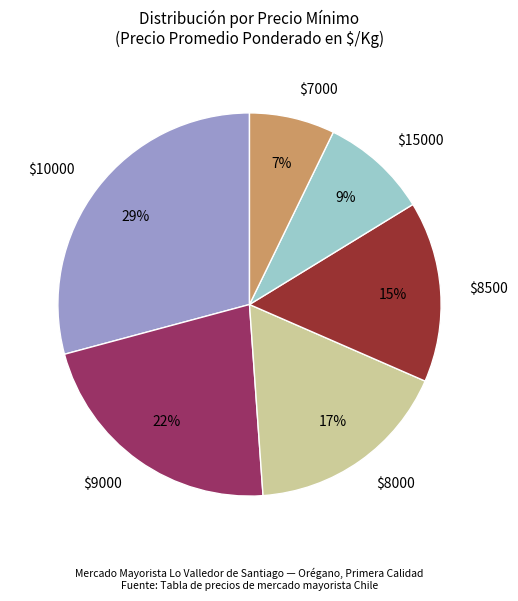

To the nearest percent, what is the average slice percentage?

17%